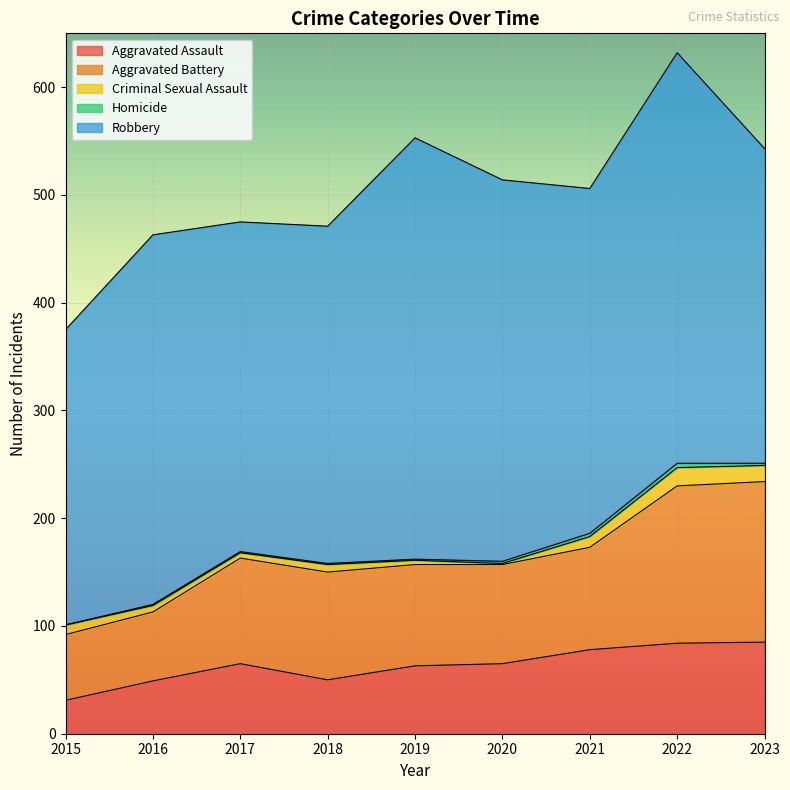

What is the sum of the Aggravated Assault values at 2023 and 2020?

150